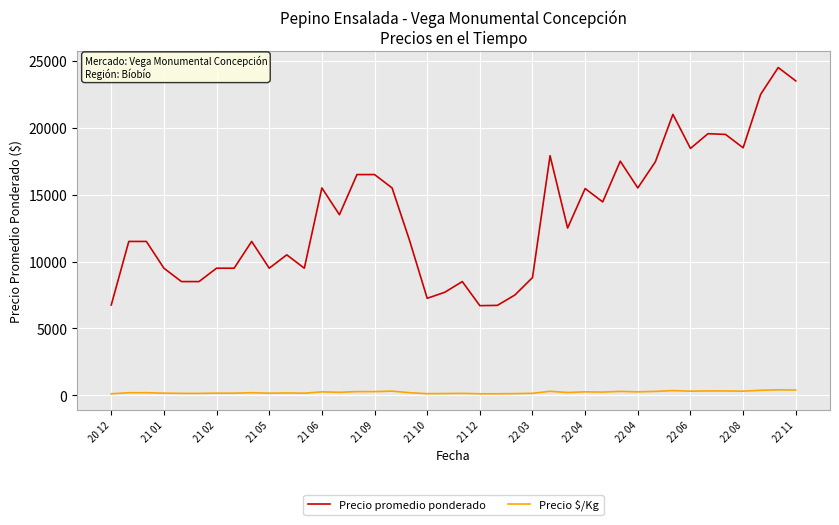

True or false: Precio $/Kg and Precio promedio ponderado intersect in this chart.

False